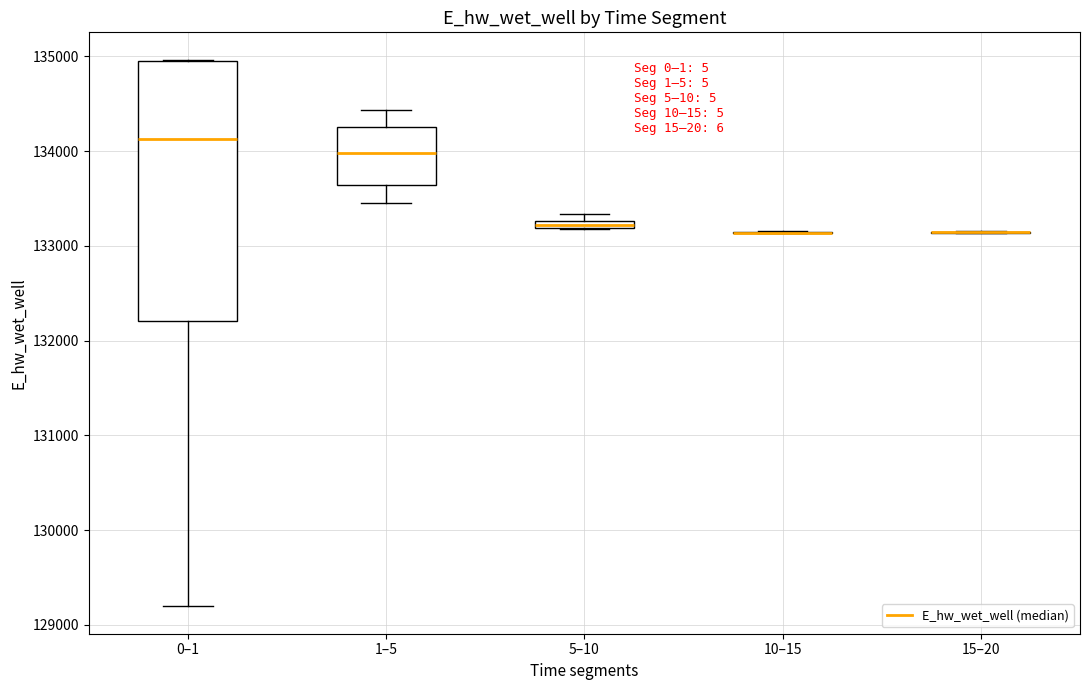

Comparing the boxes themselves (not the whiskers), which one is the tallest?

0–1